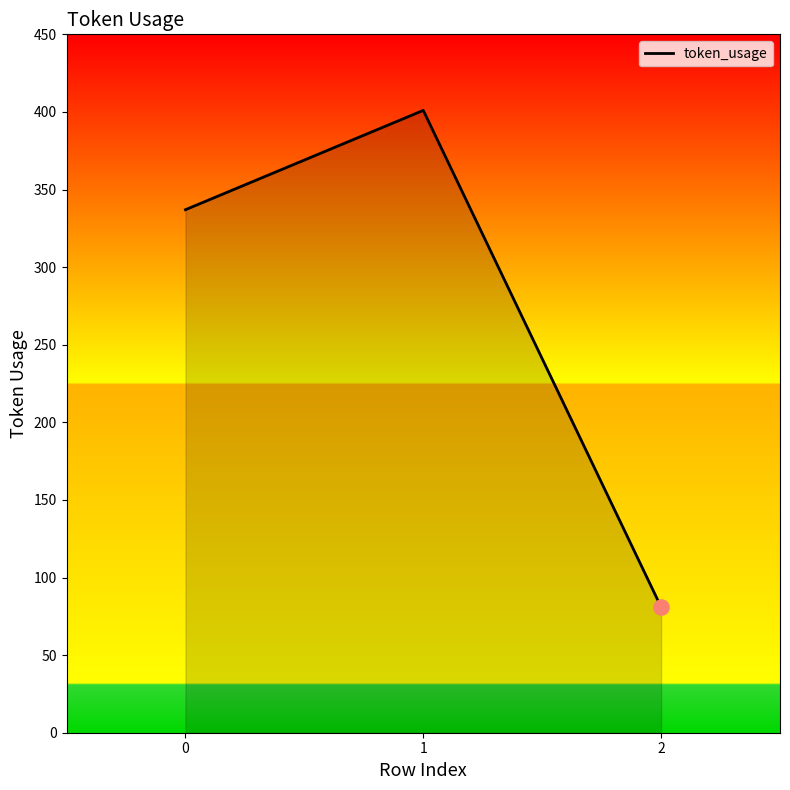

Approximately how many times larger is the value at 1 compared to 0?

1.2